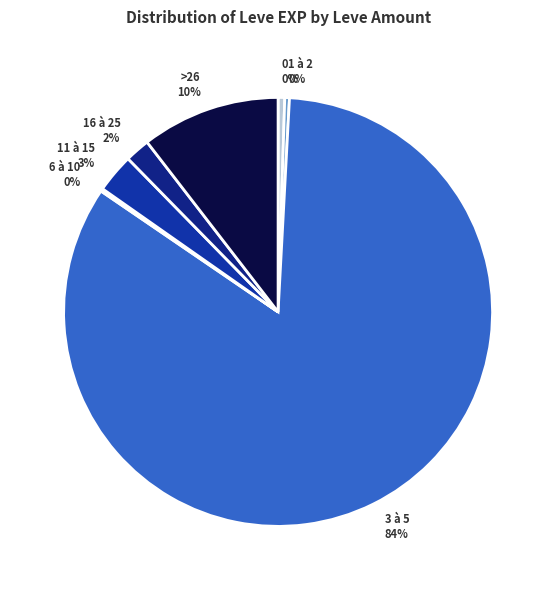

Which category accounts for the majority?

3 à 5 84%